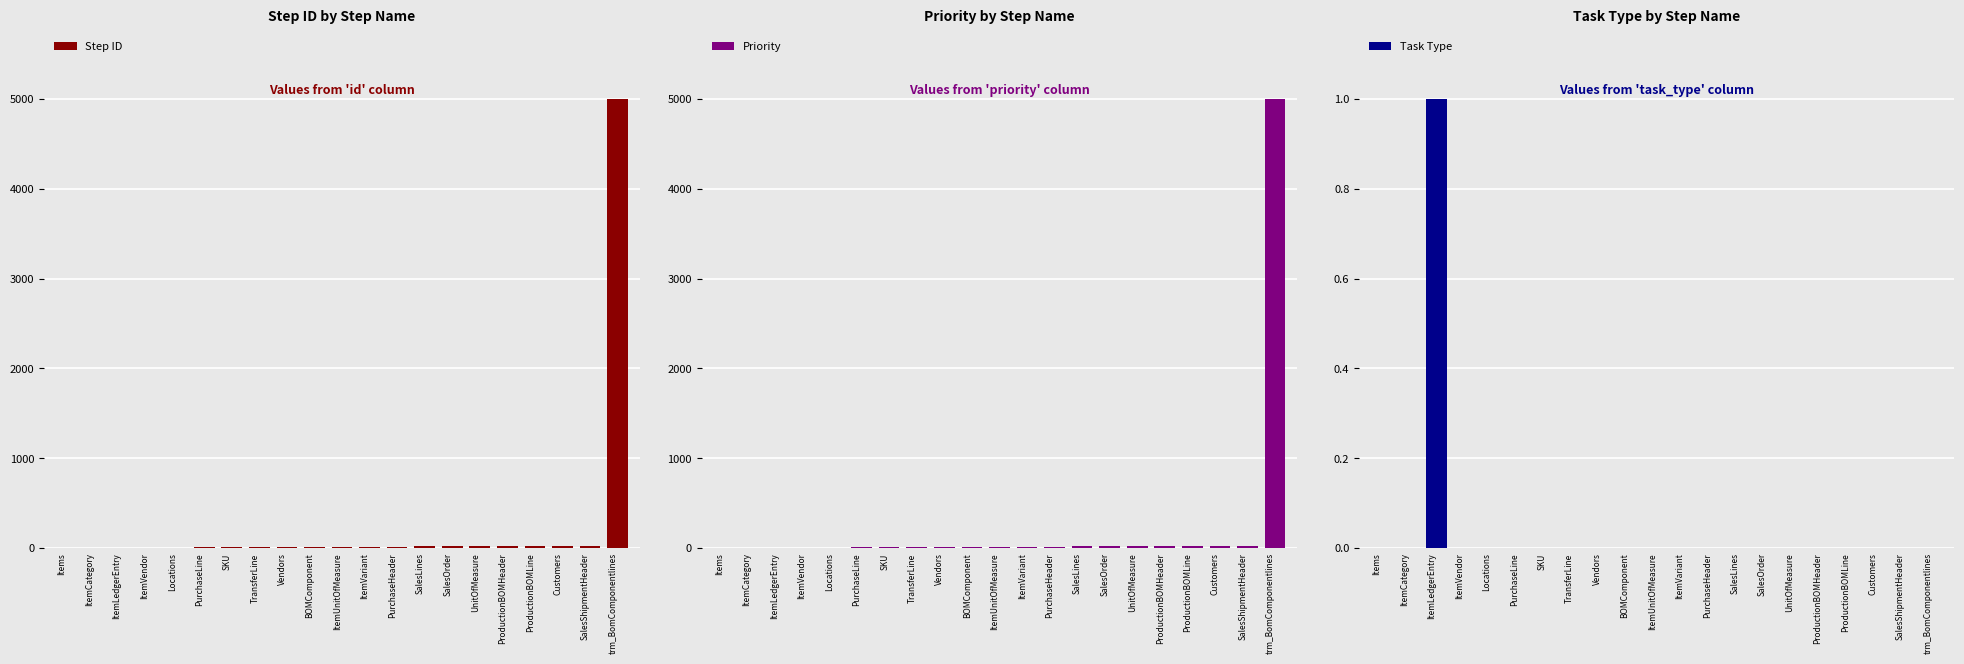

How many data points does each series have?

21